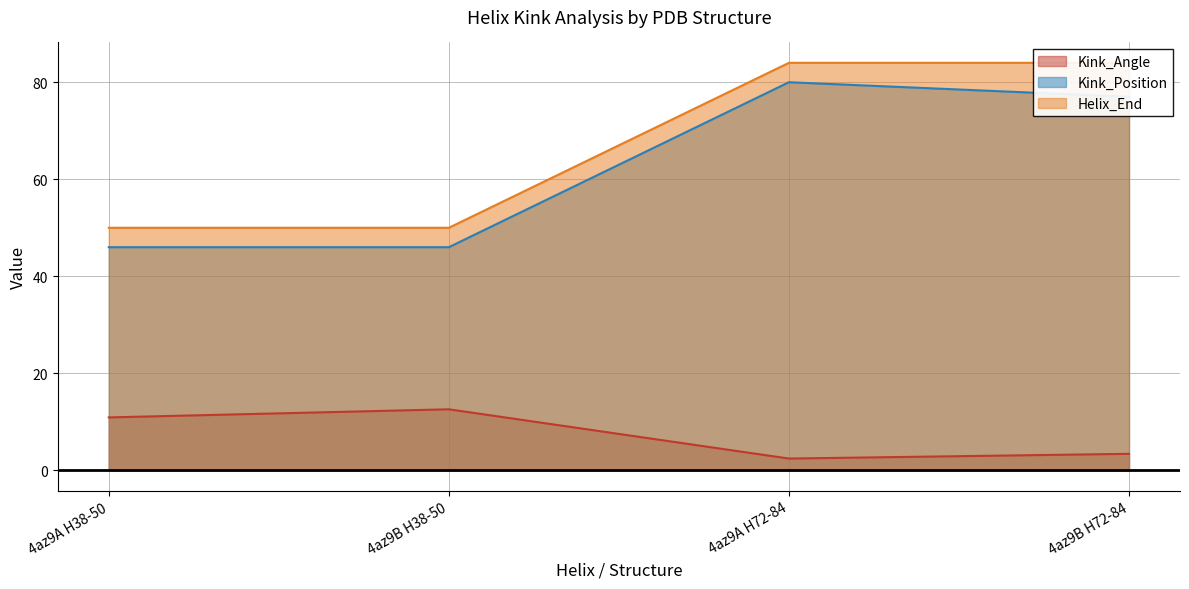

How many lines are shown in the chart?

3